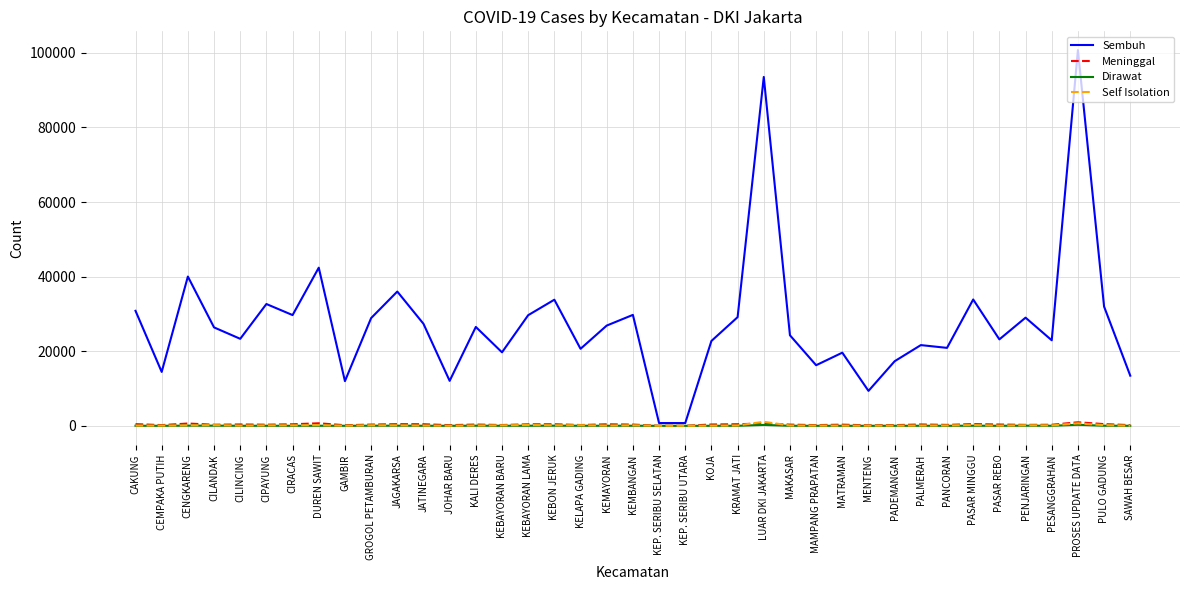

What is the highest value of the Meninggal series?

951